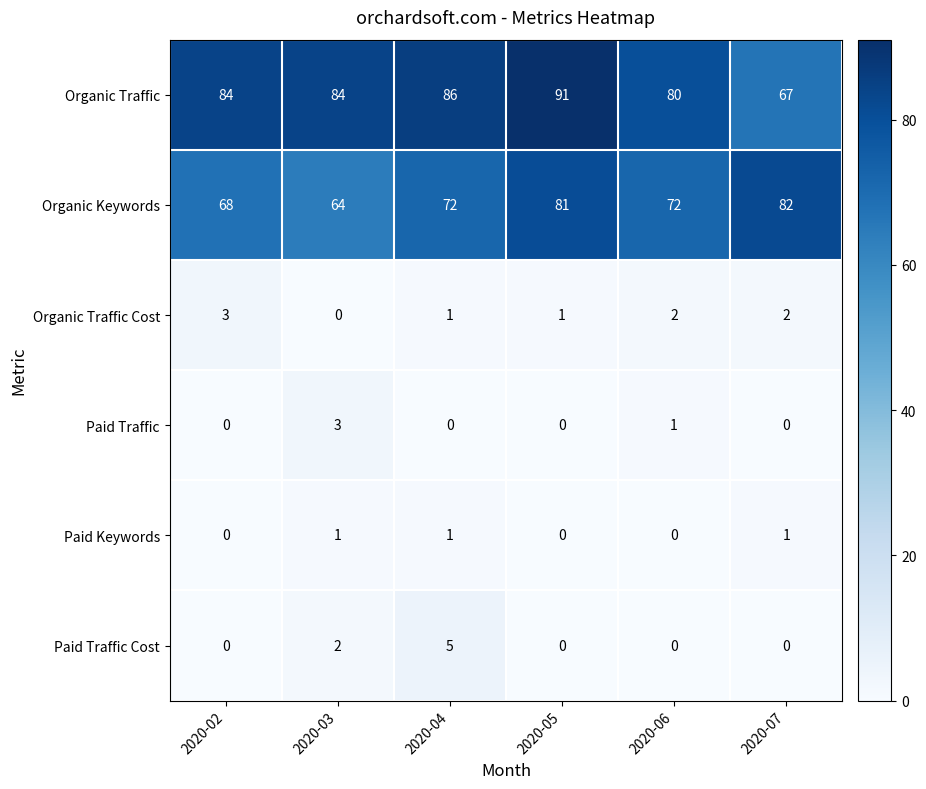

The value of Paid Traffic at 2020-02 is 0. True or false?

True